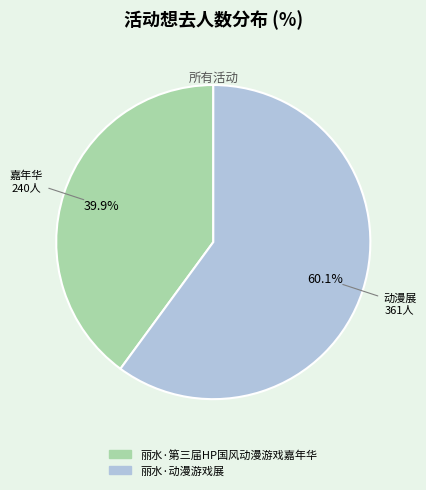

To the nearest percent, what is the difference between the 丽水·动漫游戏展 and 丽水·第三届HP国风动漫游戏嘉年华 slice percentages?

20%